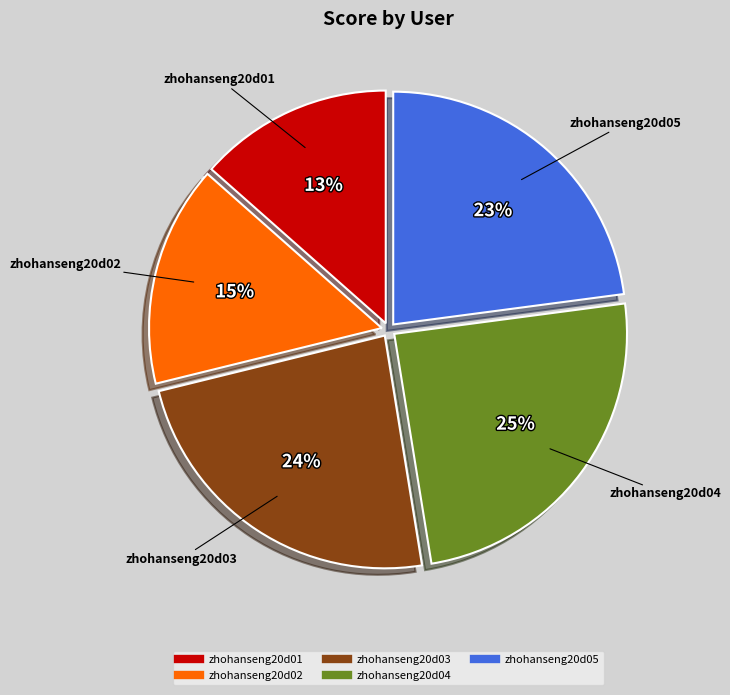

What is the ratio of the value at zhohanseng20d05 to the value at zhohanseng20d03?

1.0